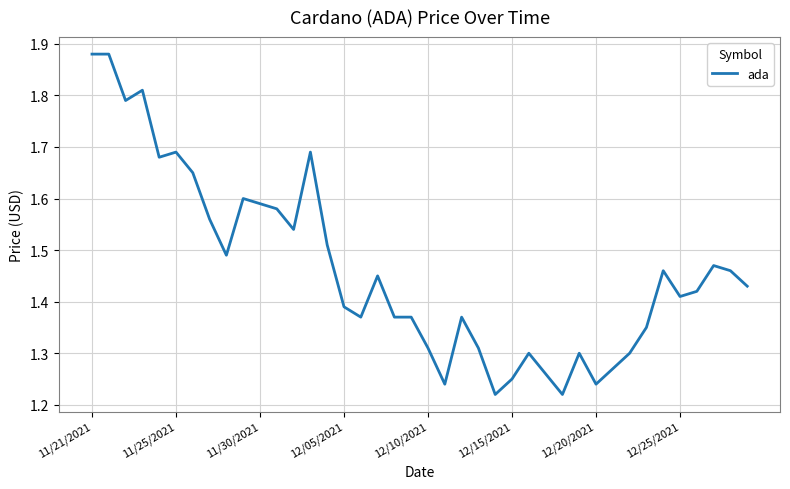

What is the difference between the maximum and minimum values?

0.7